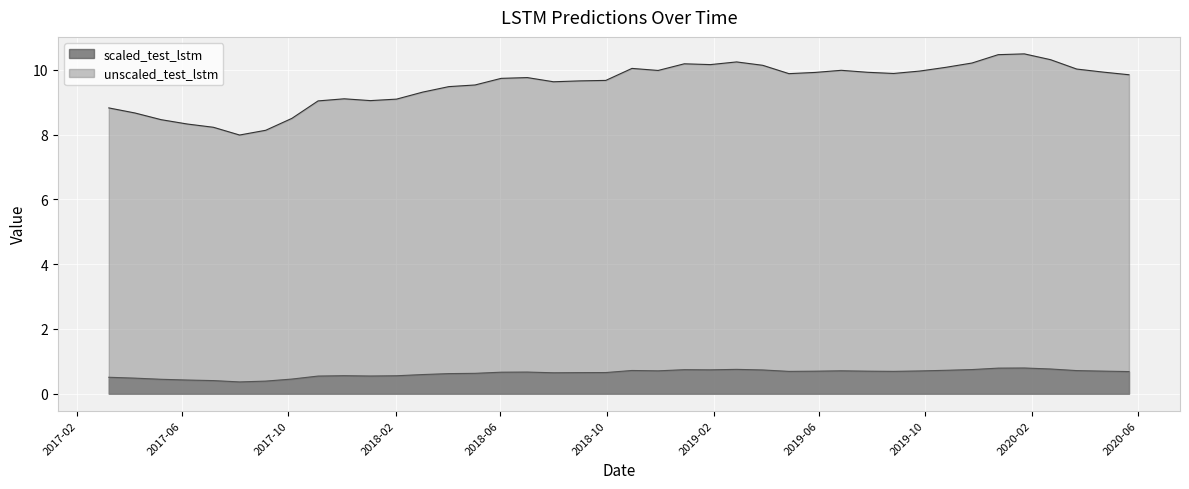

Which series changed the most between 2017-11-04 and 2019-05-28?

unscaled_test_lstm